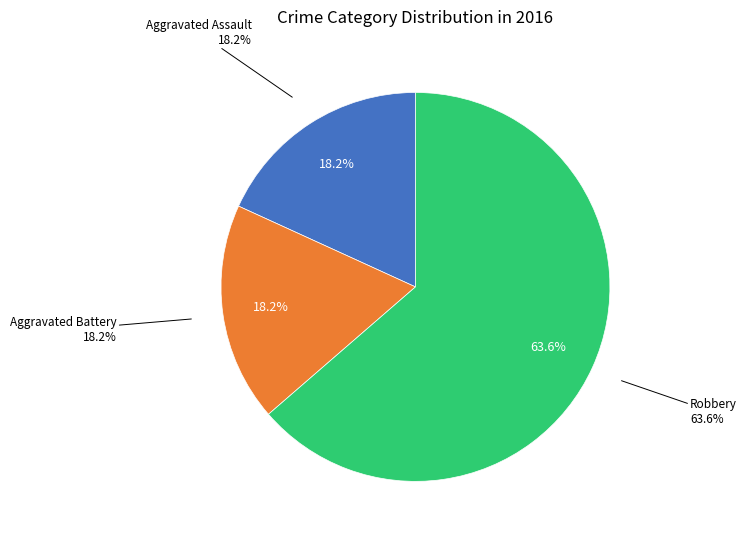

Count the number of slices in the pie.

3